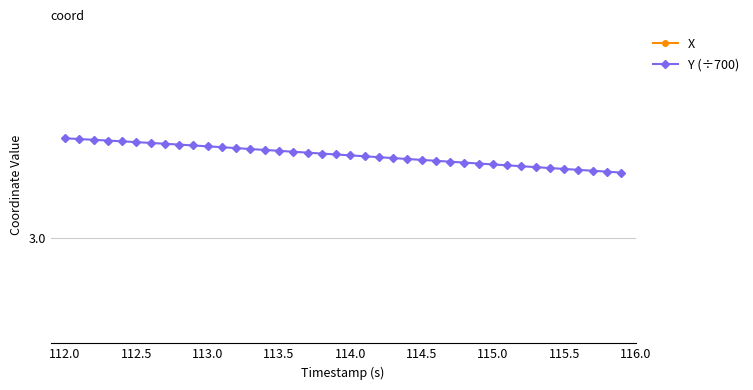

What is the difference between the second highest and second lowest values in the X series?

0.8